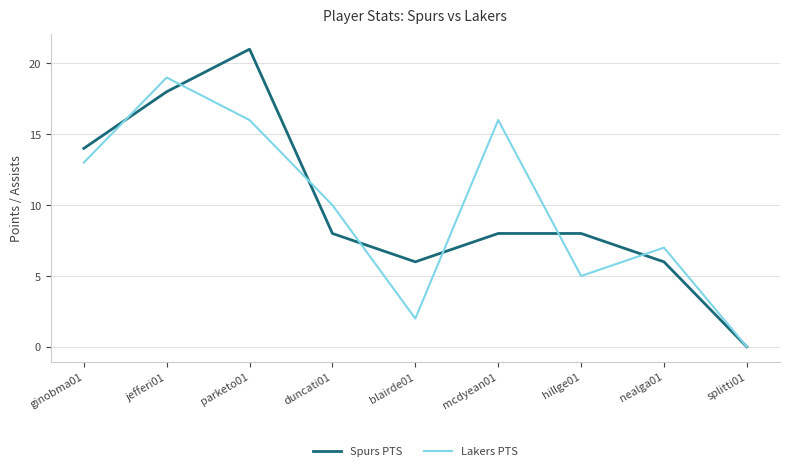

Where does the Spurs PTS series first go above 8?

ginobma01